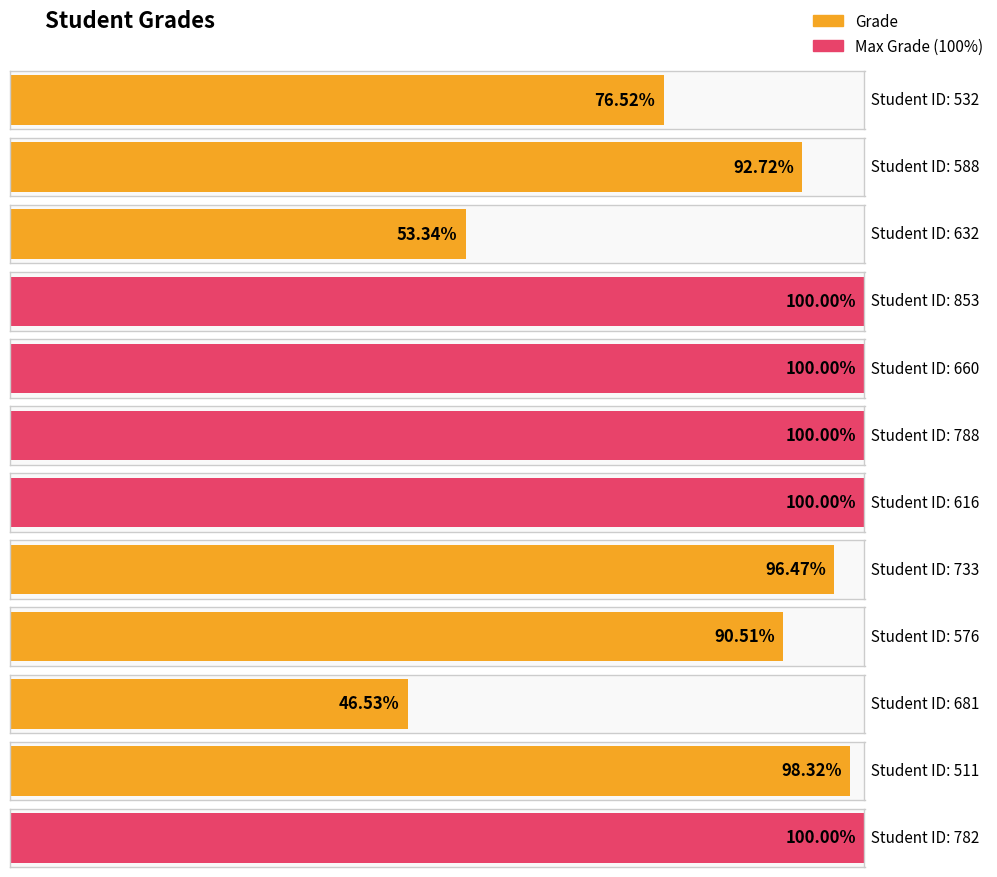

How many data points are less than 98?

6